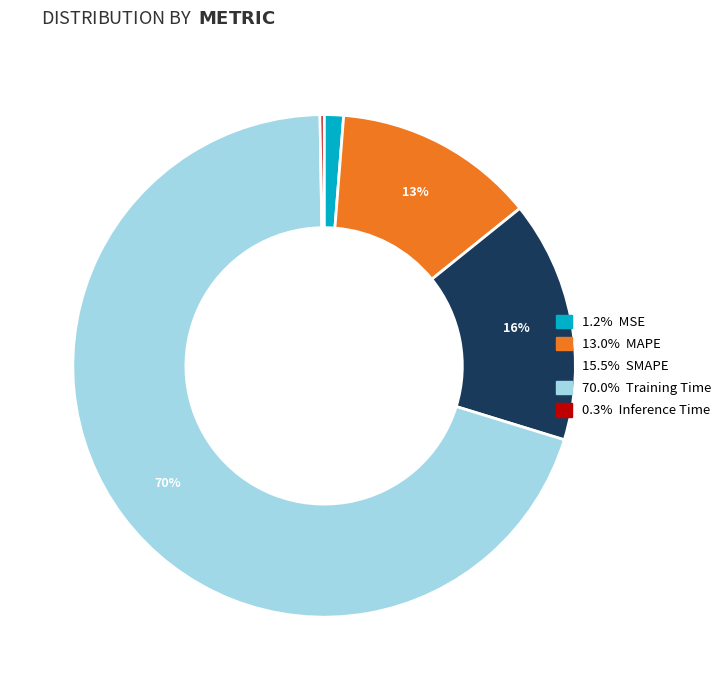

Is there any slice that represents more than half of the pie?

Yes